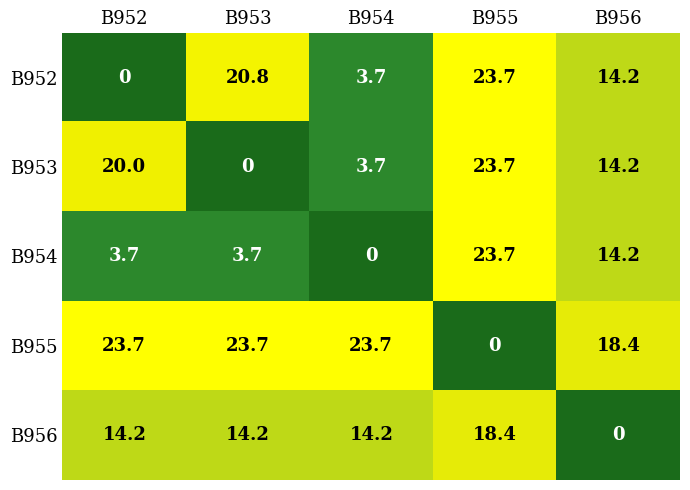

At which category is the sum across all series the highest?

B955